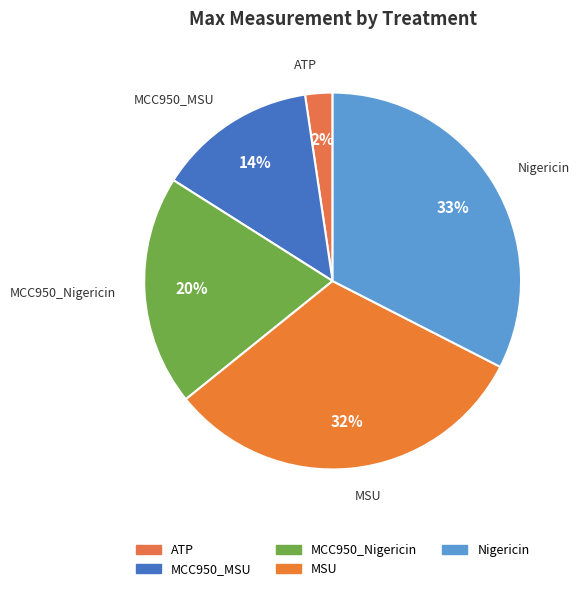

Does MCC950_Nigericin represent more than half of the total?

No